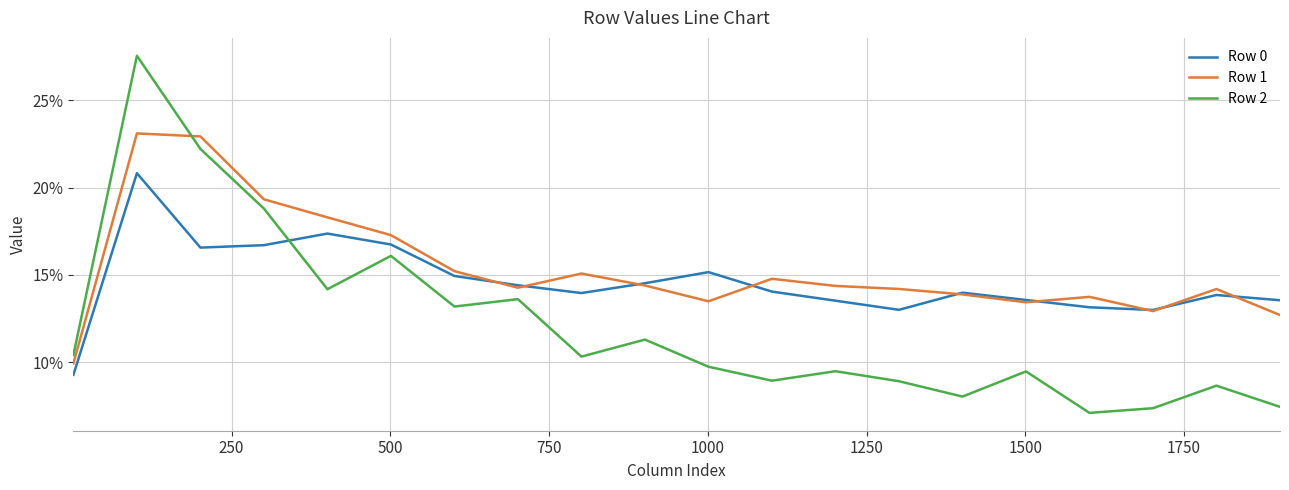

Does the chart display data point markers on the line(s)?

No